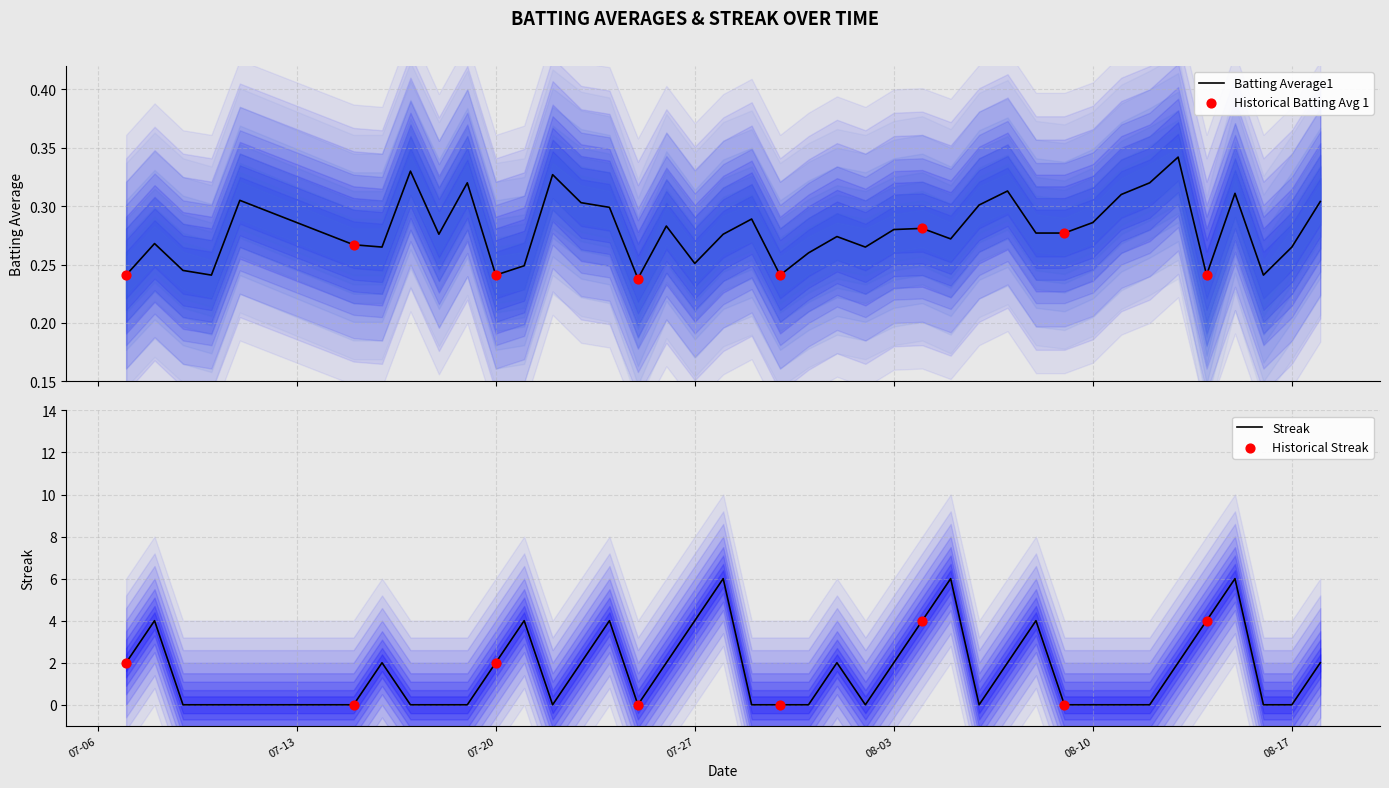

Which series contains the lowest Y value?

Streak